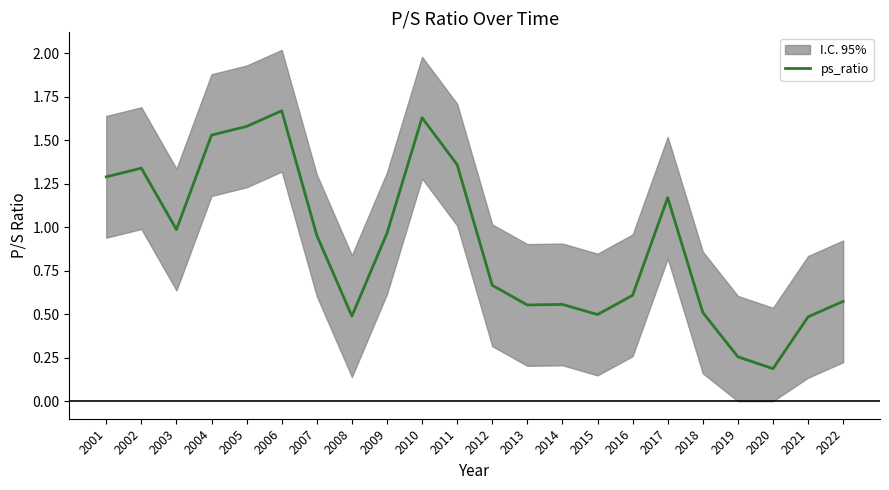

Reading left to right, transcribe all the data shown in this chart.

2001=1.3	2002=1.3	2003=1.0	2004=1.5	2005=1.6	2006=1.7	2007=1.0	2008=0.5	2009=1.0	2010=1.6	2011=1.4	2012=0.7	2013=0.6	2014=0.6	2015=0.5	2016=0.6	2017=1.2	2018=0.5	2019=0.3	2020=0.2	2021=0.5	2022=0.6